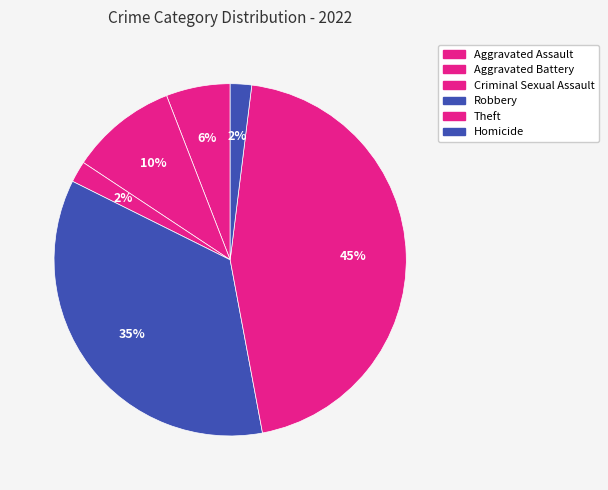

How many segments does this pie chart have?

6